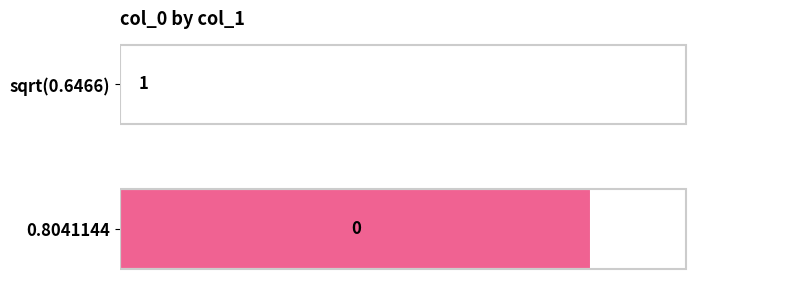

The value at 0.8041144 is 2. True or false?

False